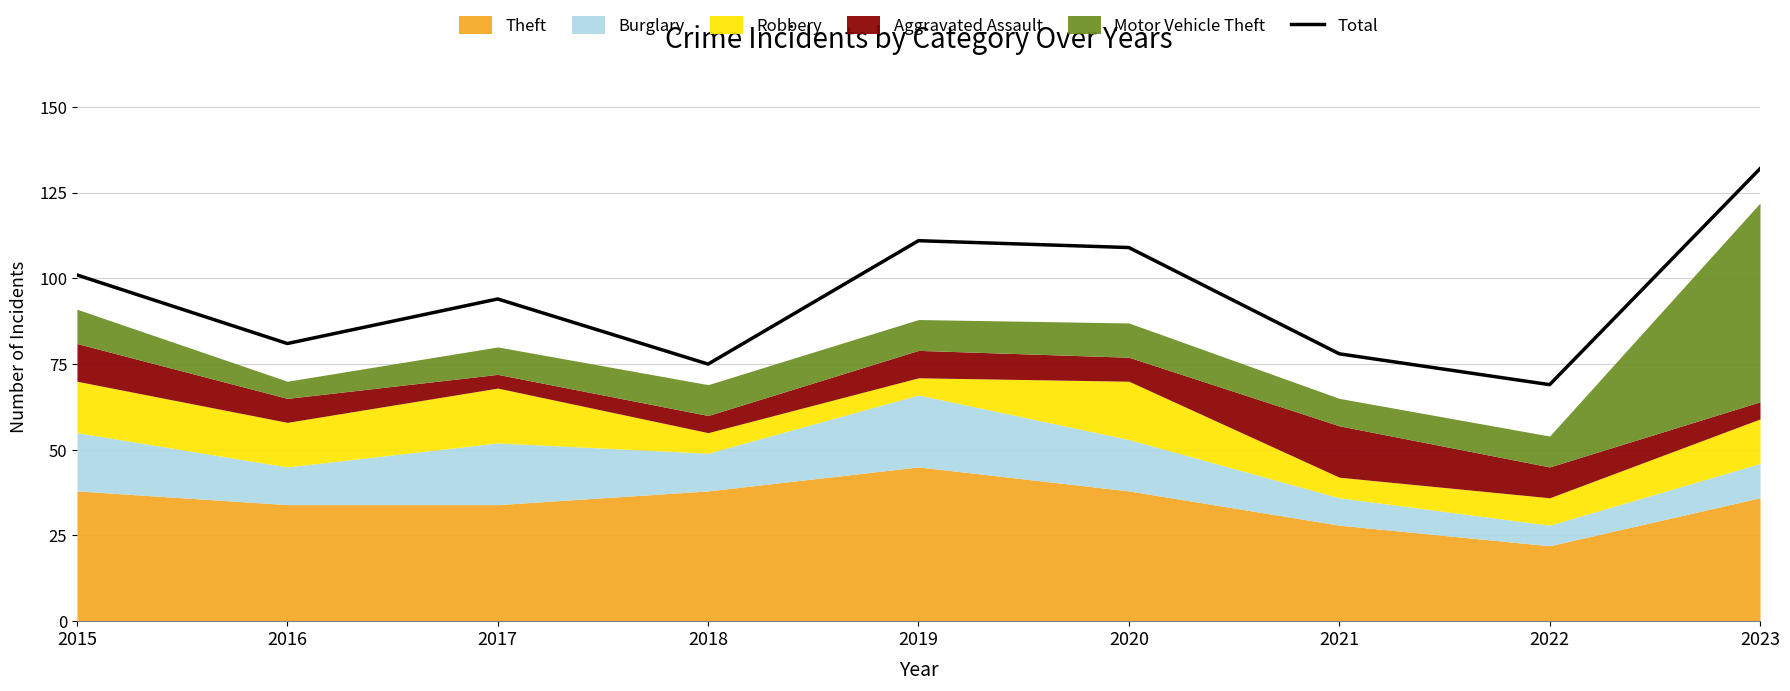

What is the difference between the maximum and minimum values?

63